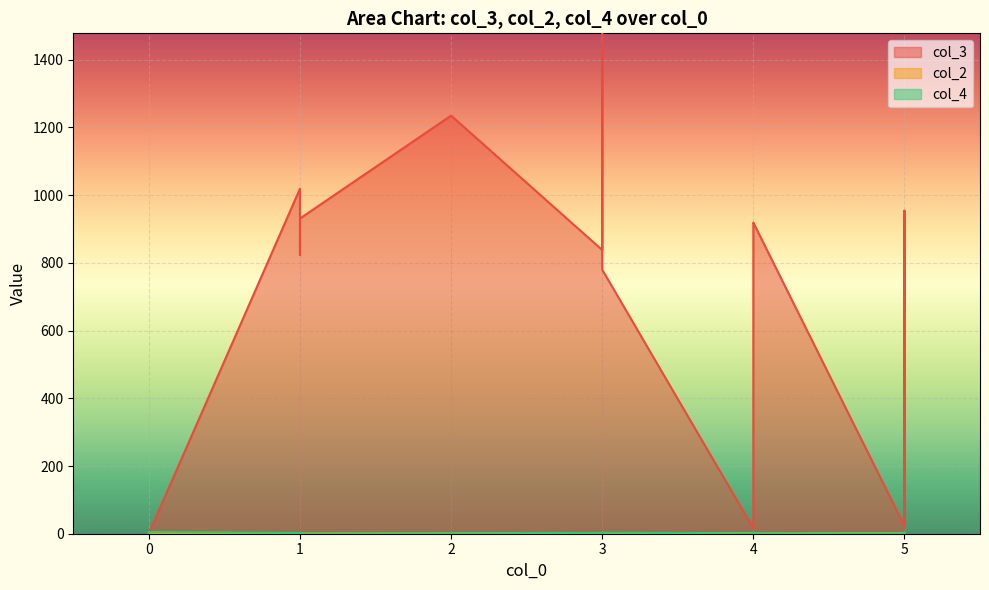

True or false: col_3 and col_4 intersect in this chart.

True